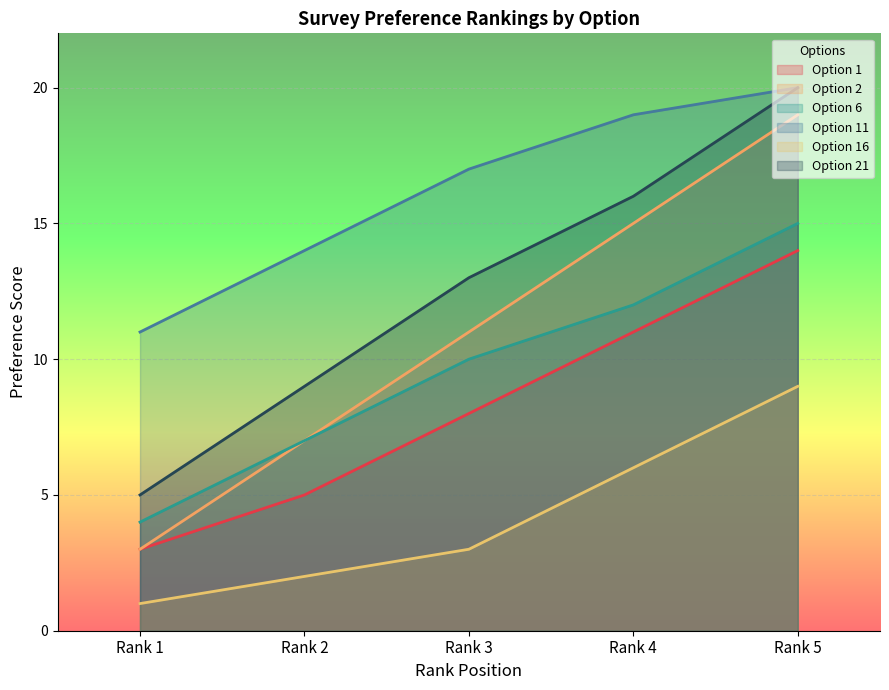

True or false: Option 11 and Option 16 intersect in this chart.

False